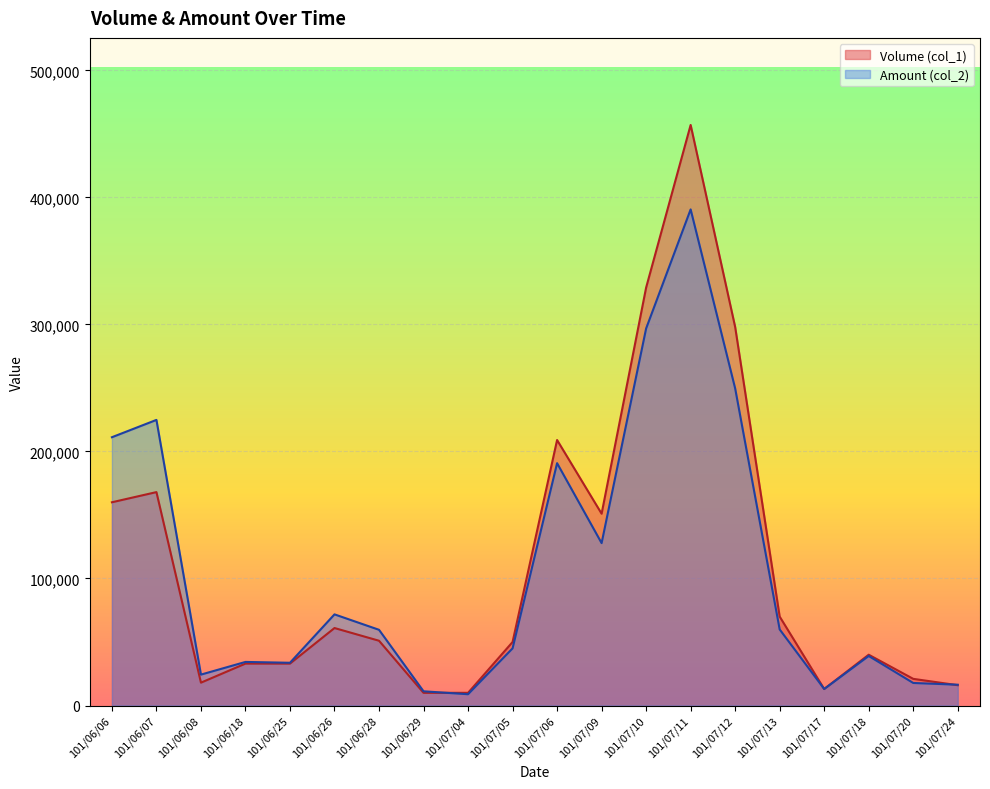

In Amount (col_2), how many points are higher than both neighbors (excluding endpoints)?

6